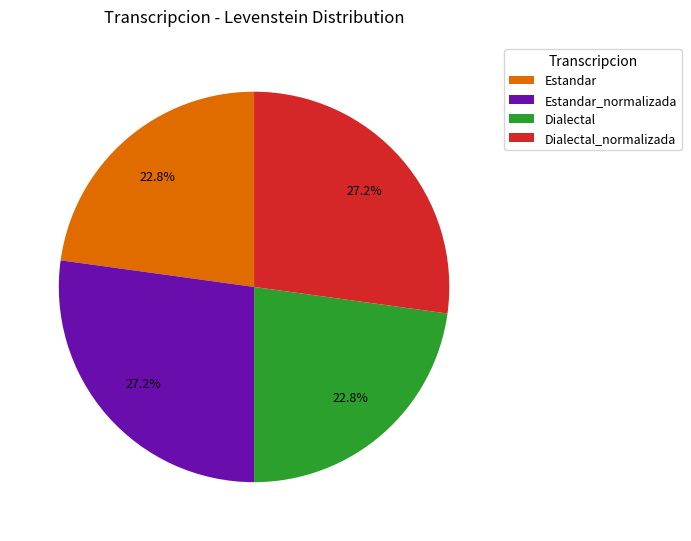

What is the total percentage of Dialectal and Estandar?

45.6%